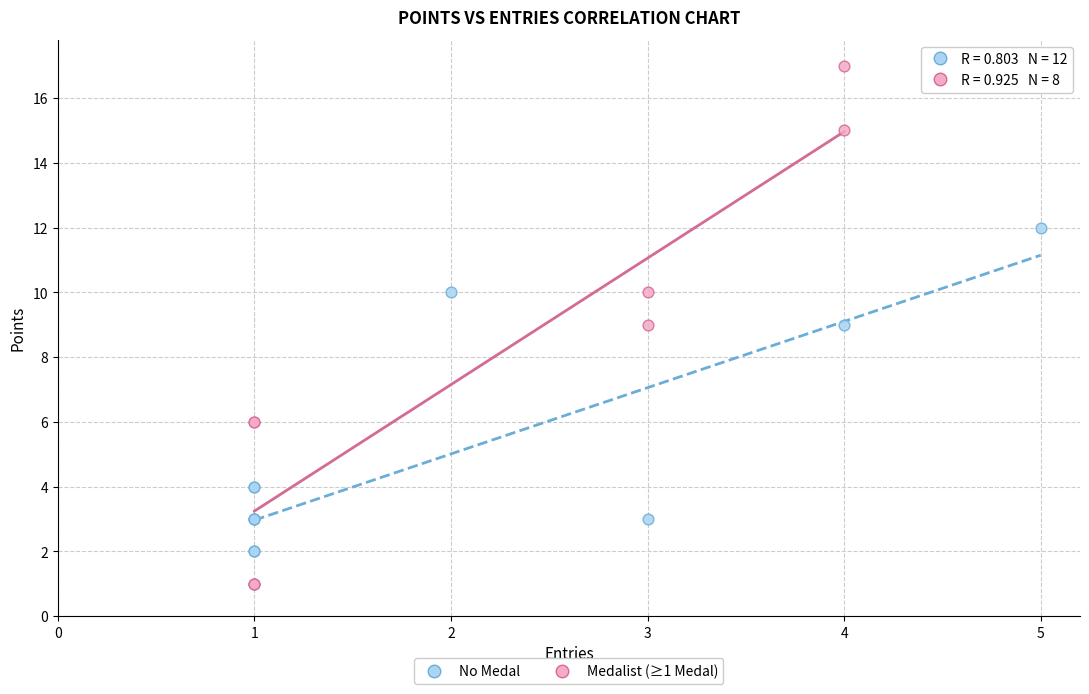

Which series has the widest spread of Y values?

Medalist (≥1 Medal)